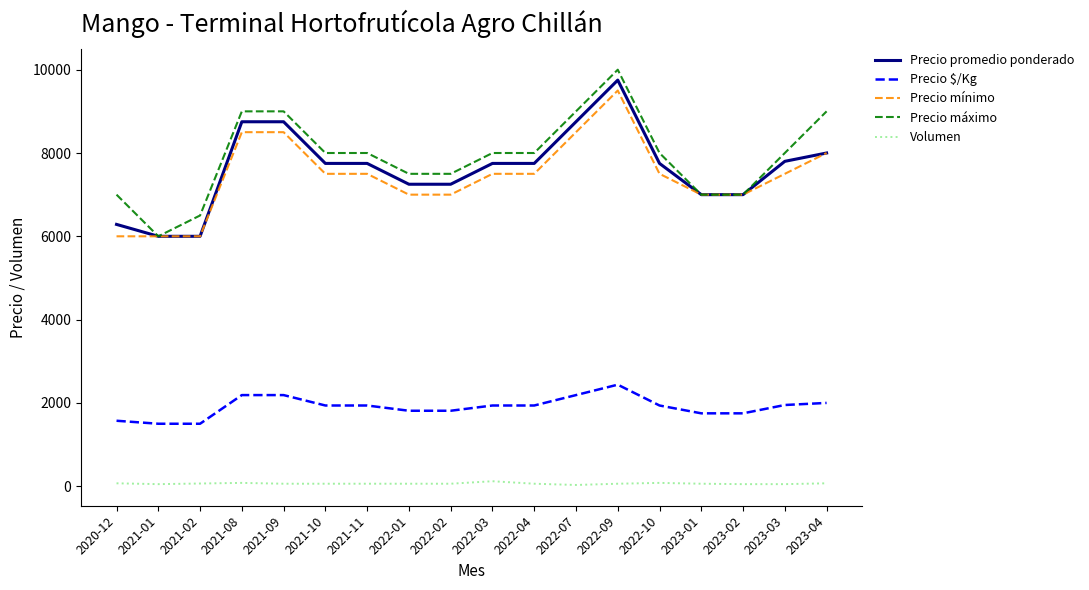

What is the total value across all series at 2021-08?

28518